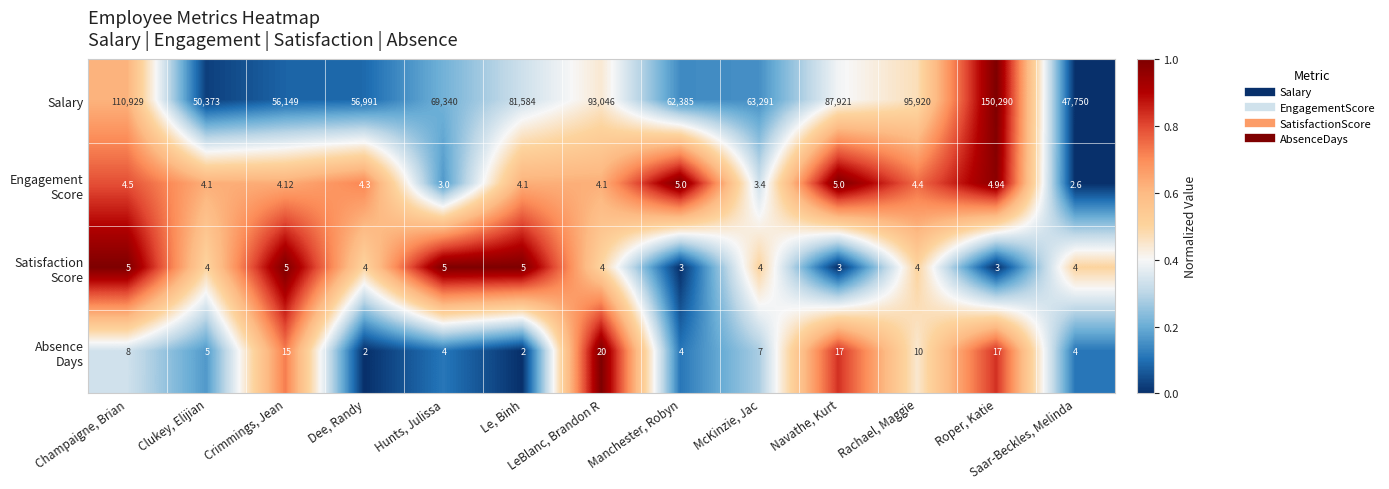

List the labels in order of Salary value, smallest first.

Saar-Beckles, Melinda, Clukey, Elijian, Crimmings, Jean, Dee, Randy, Manchester, Robyn, McKinzie, Jac, Hunts, Julissa, Le, Binh, Navathe, Kurt, LeBlanc, Brandon R, Rachael, Maggie, Champaigne, Brian, Roper, Katie